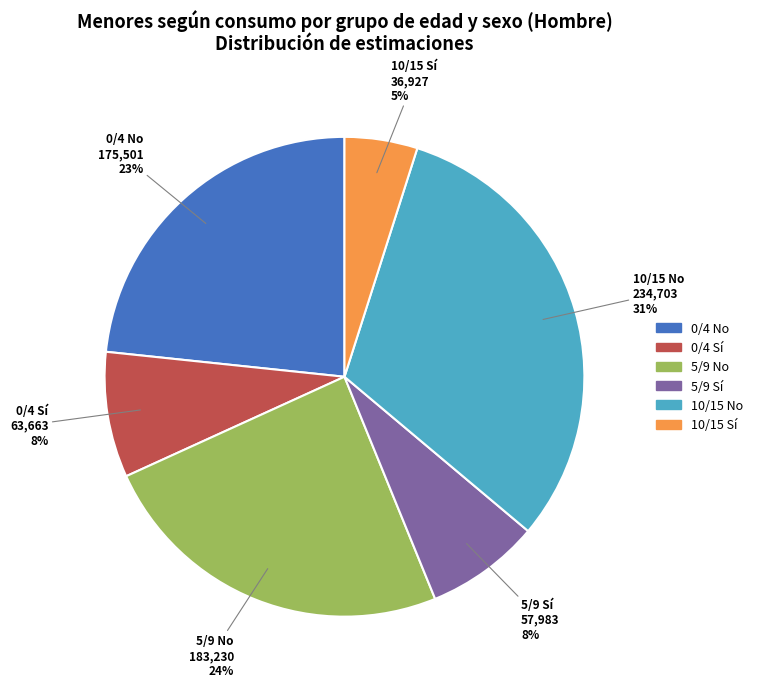

Is 10/15 No the majority of the pie?

No